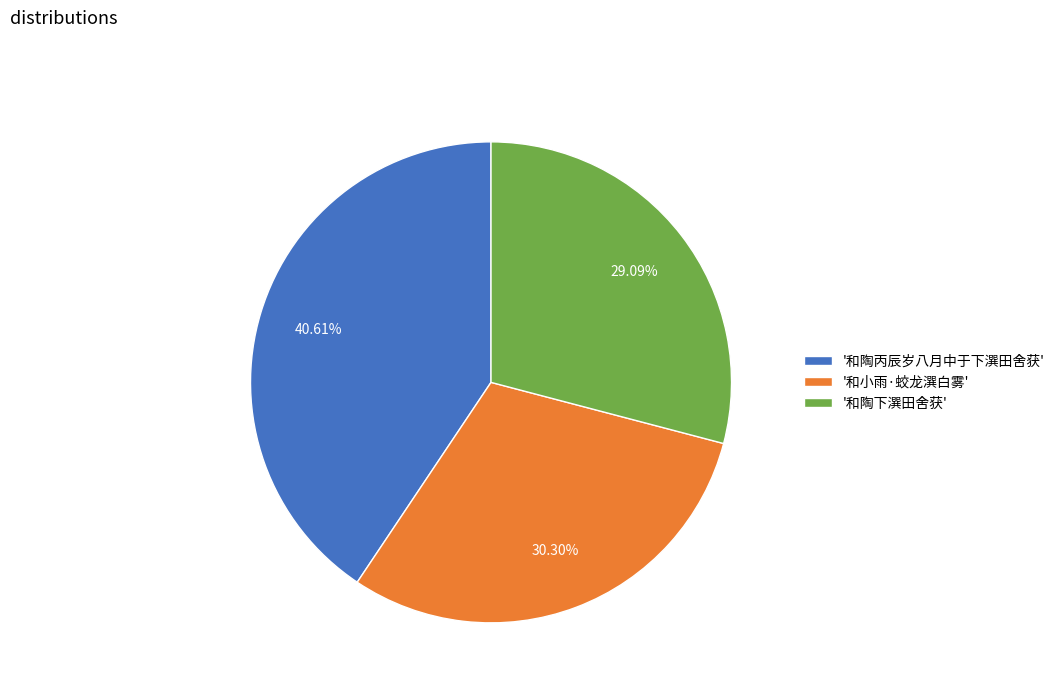

Does any single category account for the majority?

No